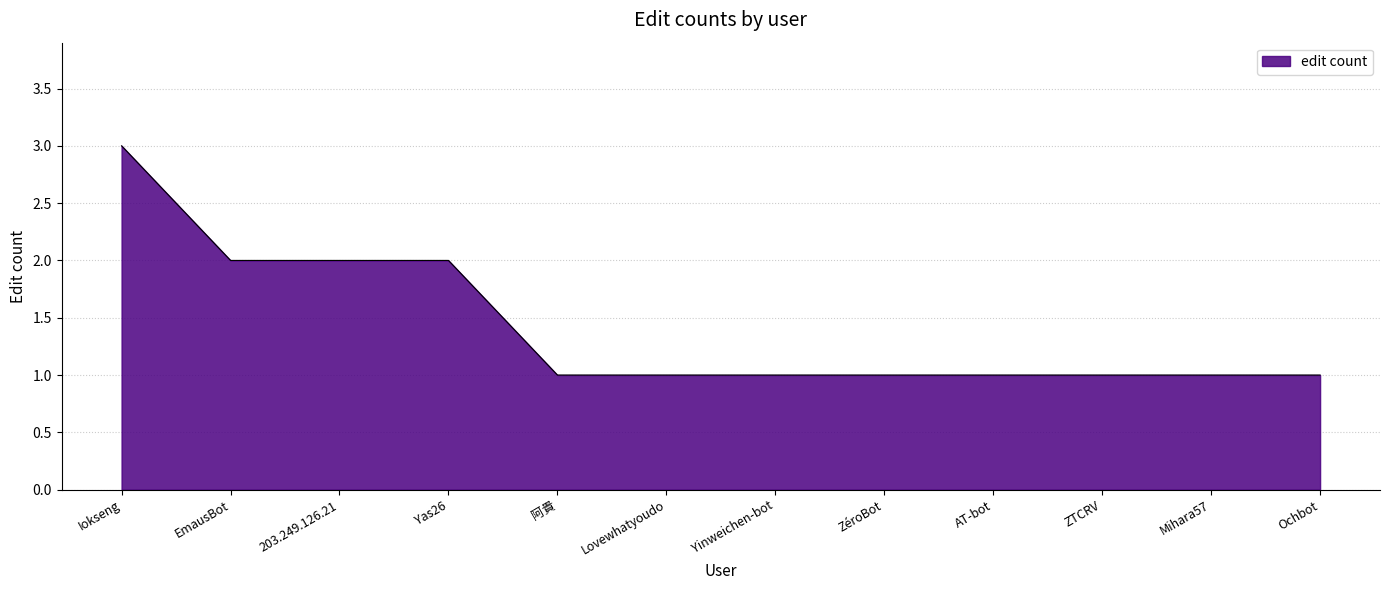

The value at Iokseng is 3. True or false?

True